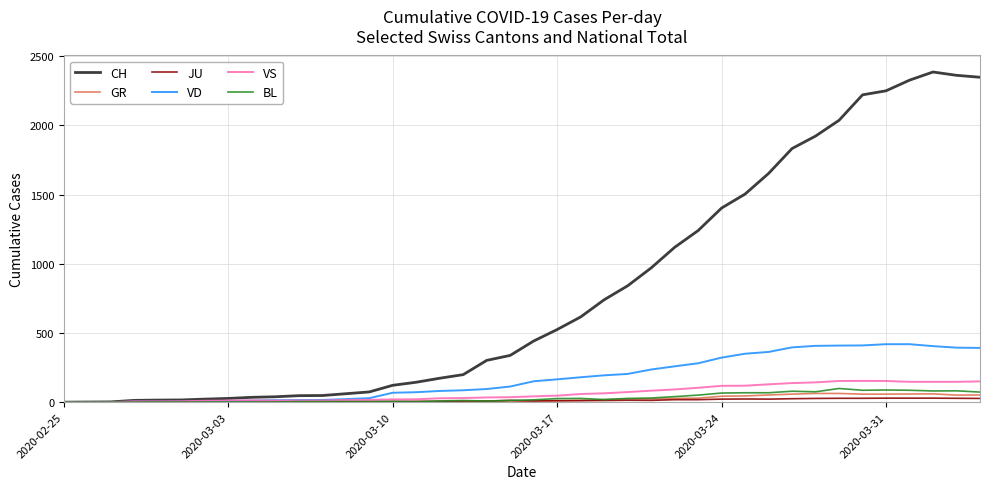

Which series has the largest total across all categories?

CH